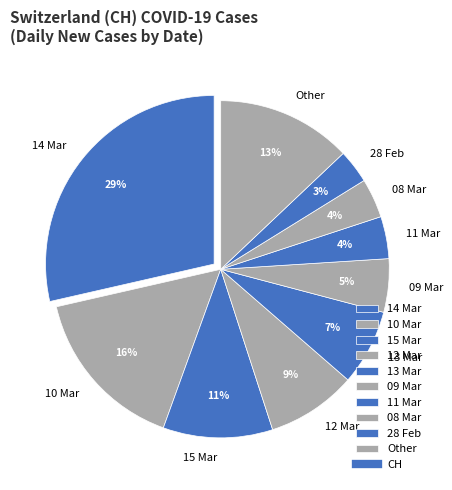

Is there a majority slice in this chart?

No